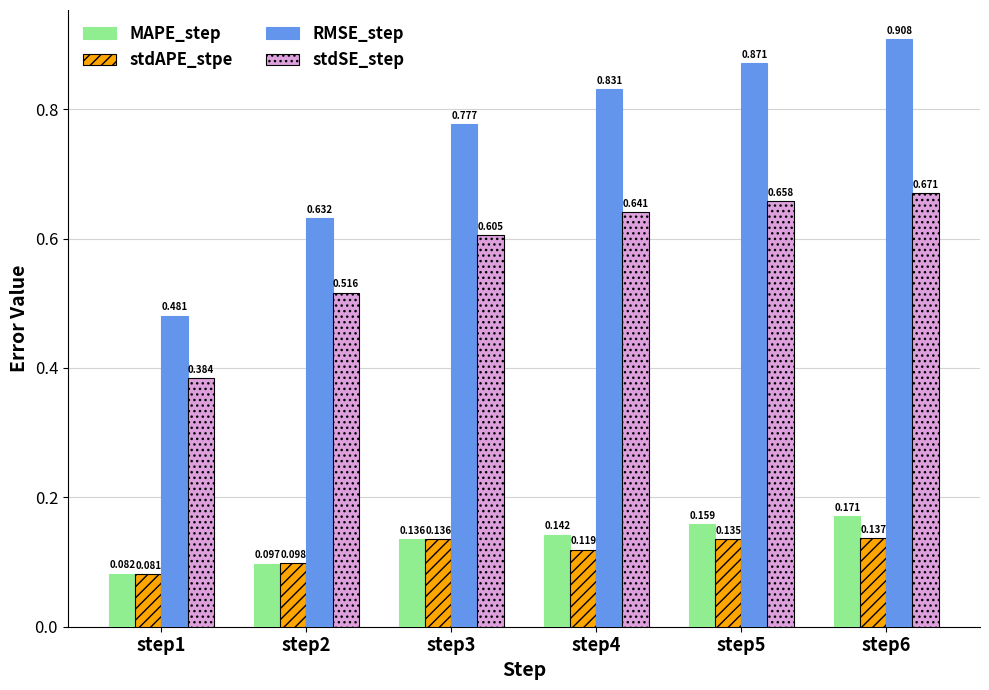

Which series has the largest total across all categories?

RMSE_step